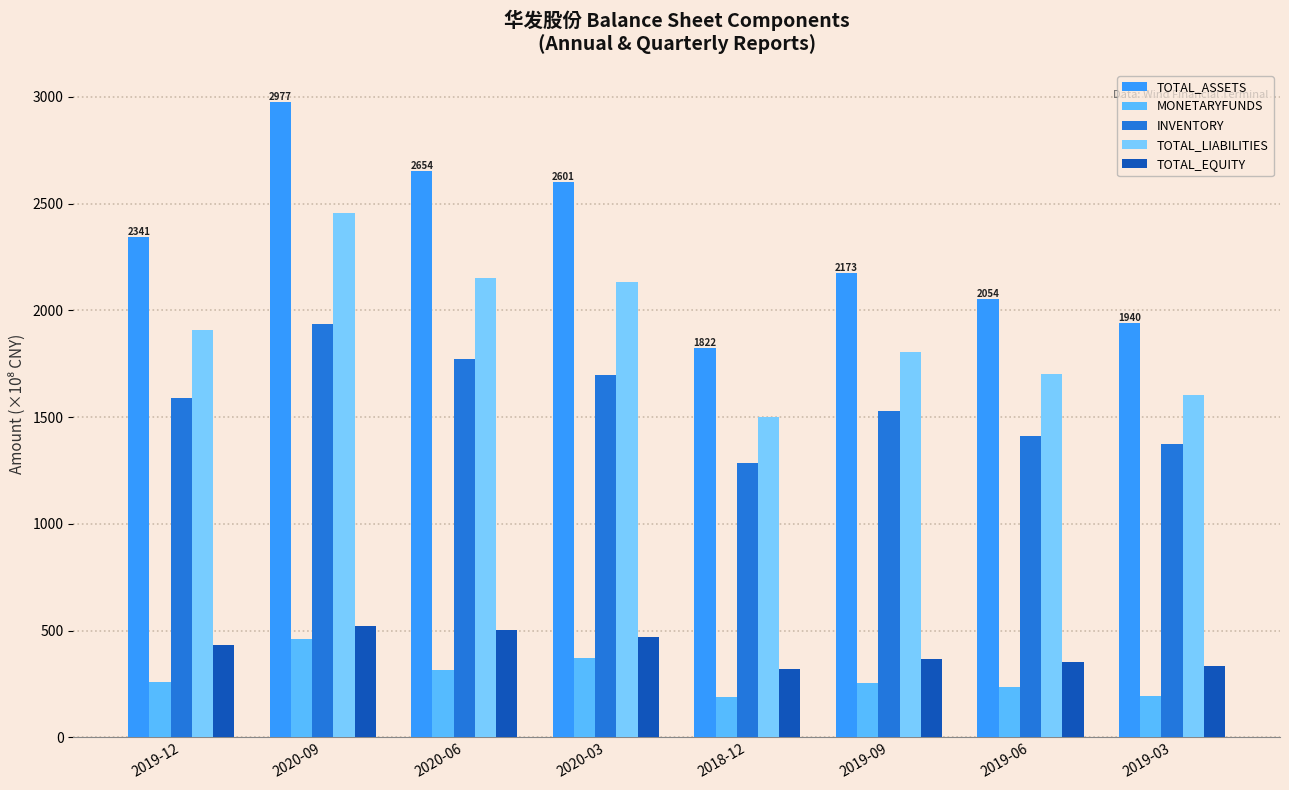

How many bars are there in each group?

5